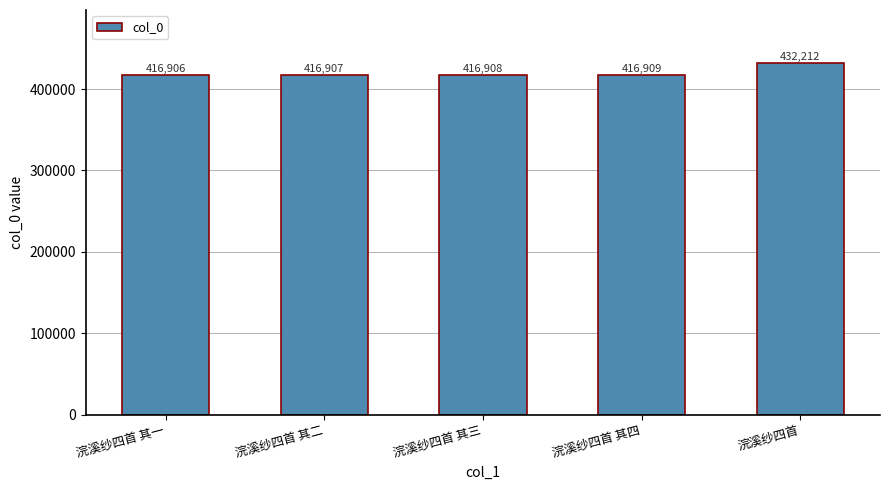

What is the greatest value displayed?

432212